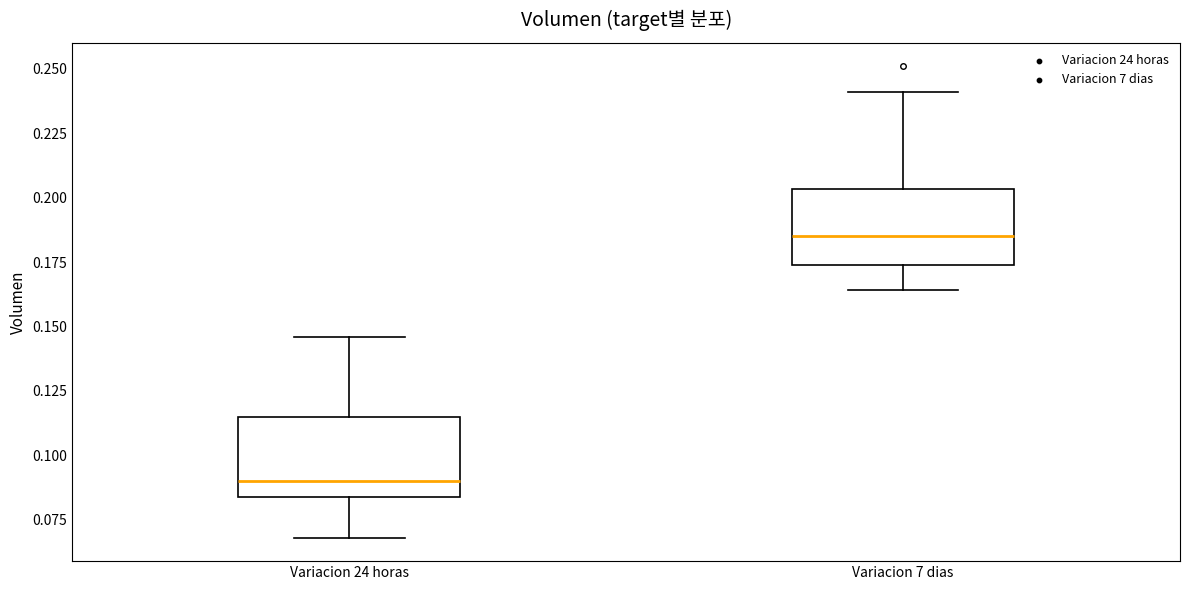

Reading left to right, read every box against the y-axis: the position of its median line, the range the box covers, and the ends of its whiskers. The values are not printed on the chart, so give them approximately, as read against the axis.

Variacion 24 horas: median 0.090, box 0.085 to 0.115, whiskers 0.070 to 0.145
Variacion 7 dias: median 0.185, box 0.175 to 0.205, whiskers 0.165 to 0.240